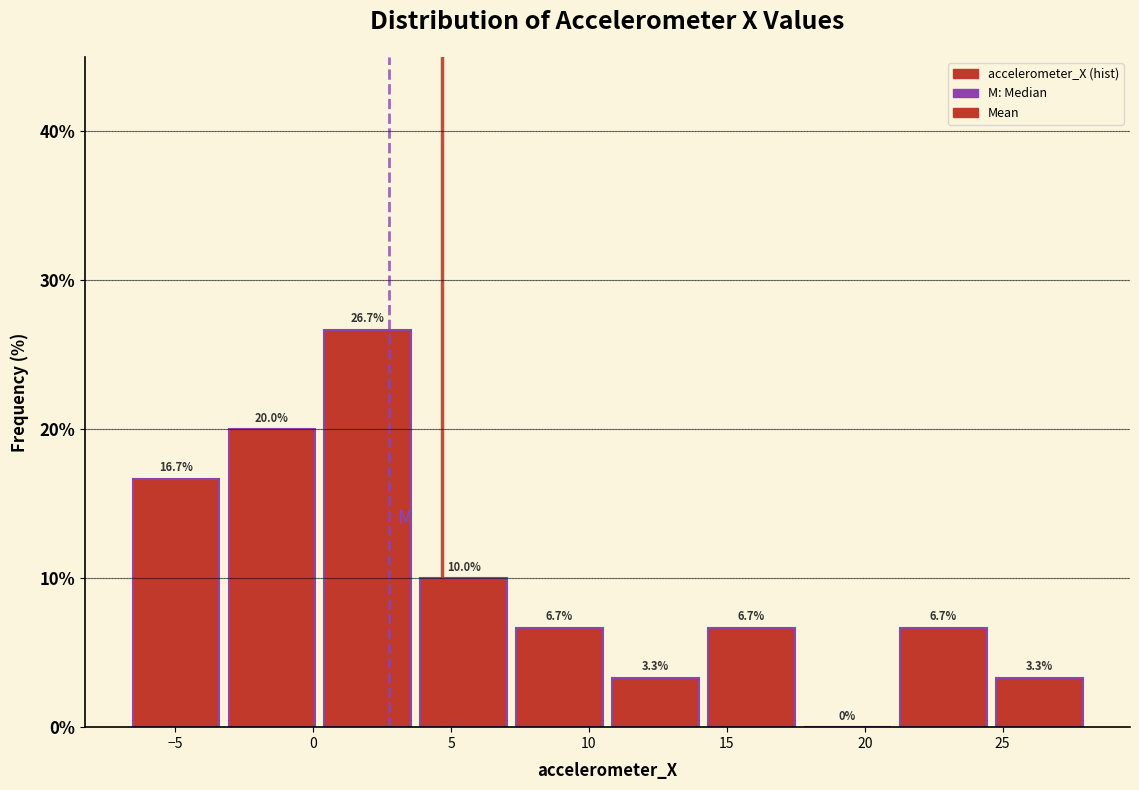

What is the height of the bar covering -3.0 to 0.0 on the x-axis? The bar edges are not printed on the chart, so give them approximately, as read against the axis.

20.0